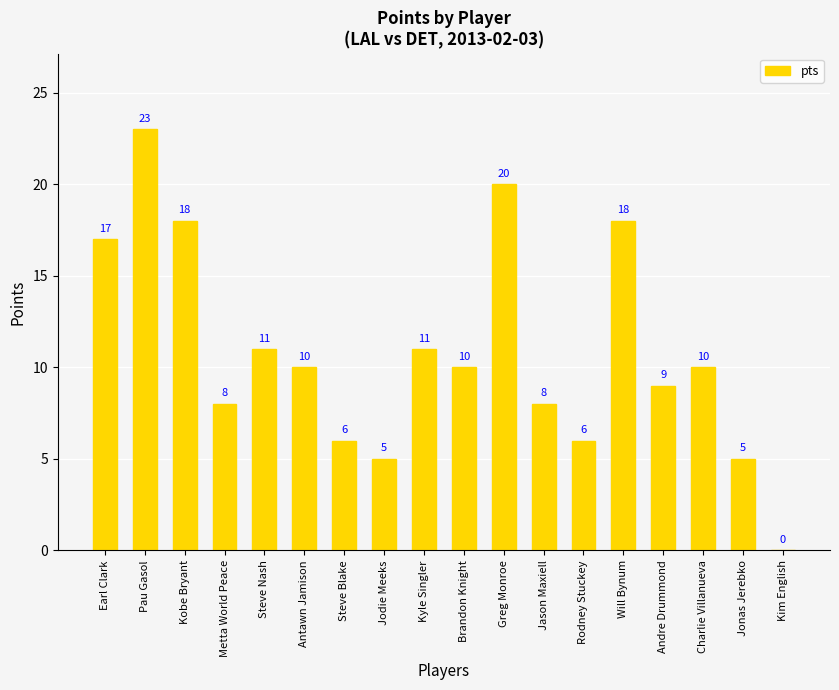

The value at Andre Drummond is 9. True or false?

True